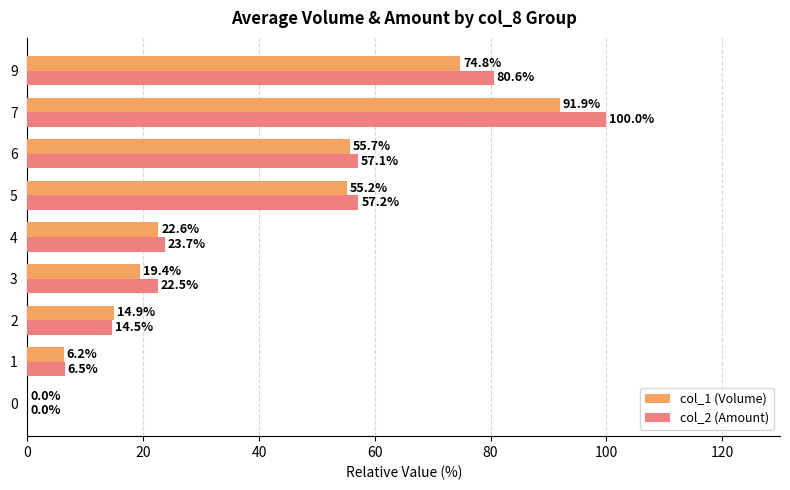

Which series changed the most between 1 and 3?

col_2 (Amount)